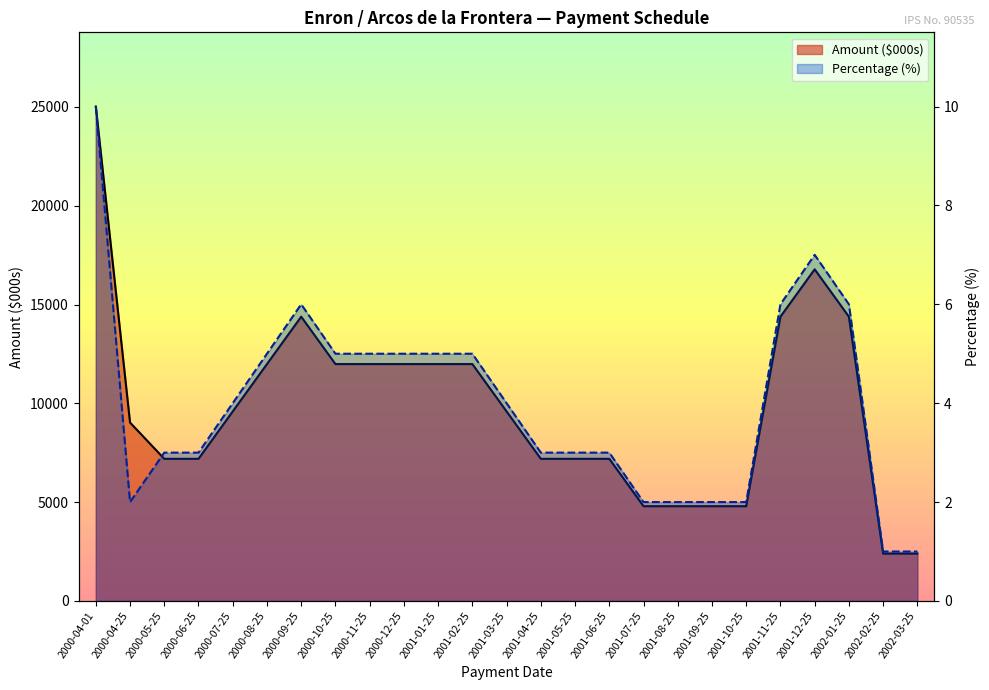

The value of Amount ($000s) at 2001-05-25 is 7193.9. True or false?

True